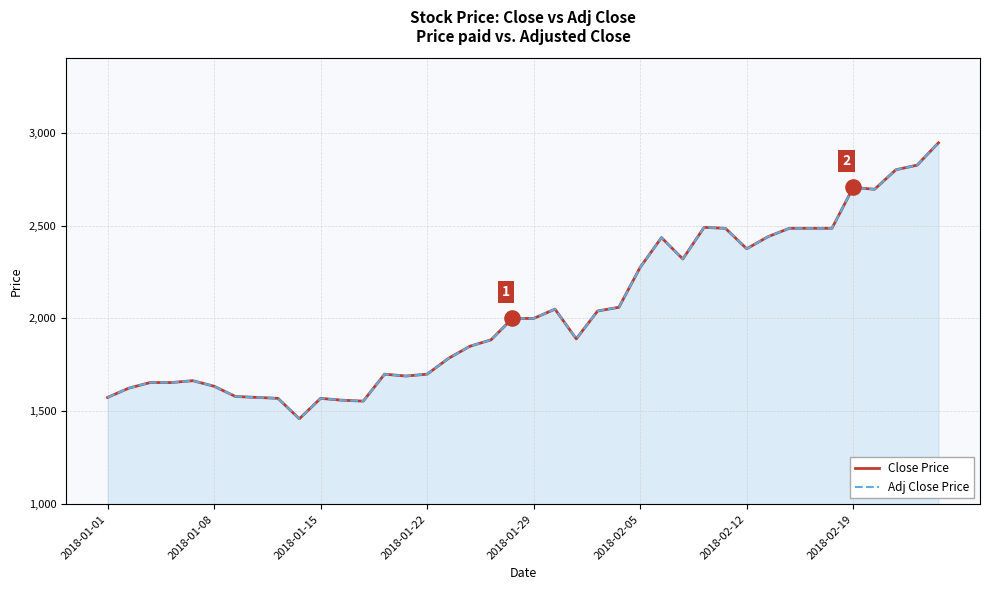

Which series has the largest total across all categories?

Close Price